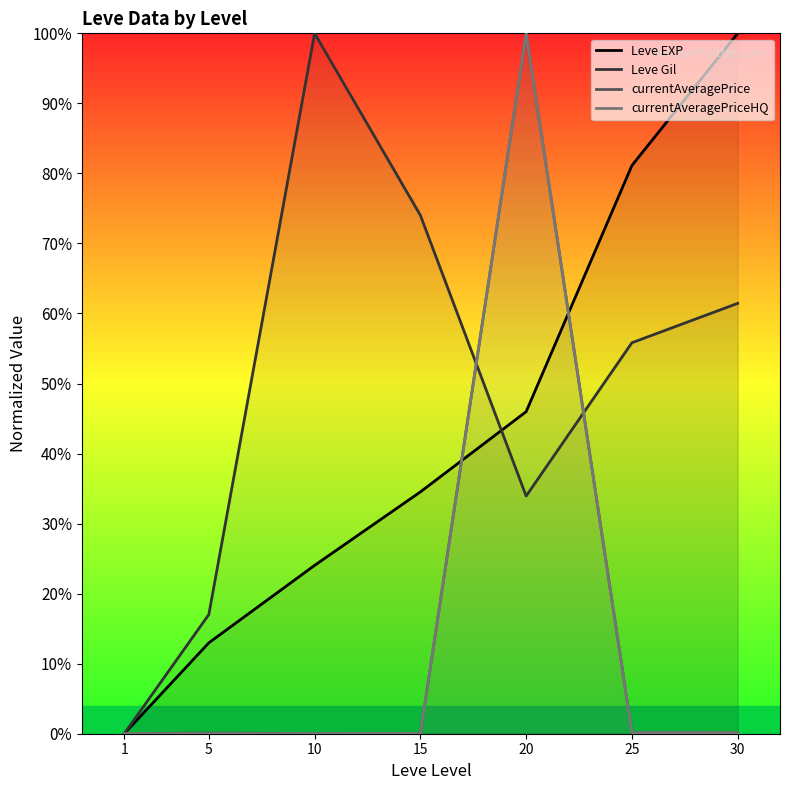

What is the total value across all series at 20?

279.9